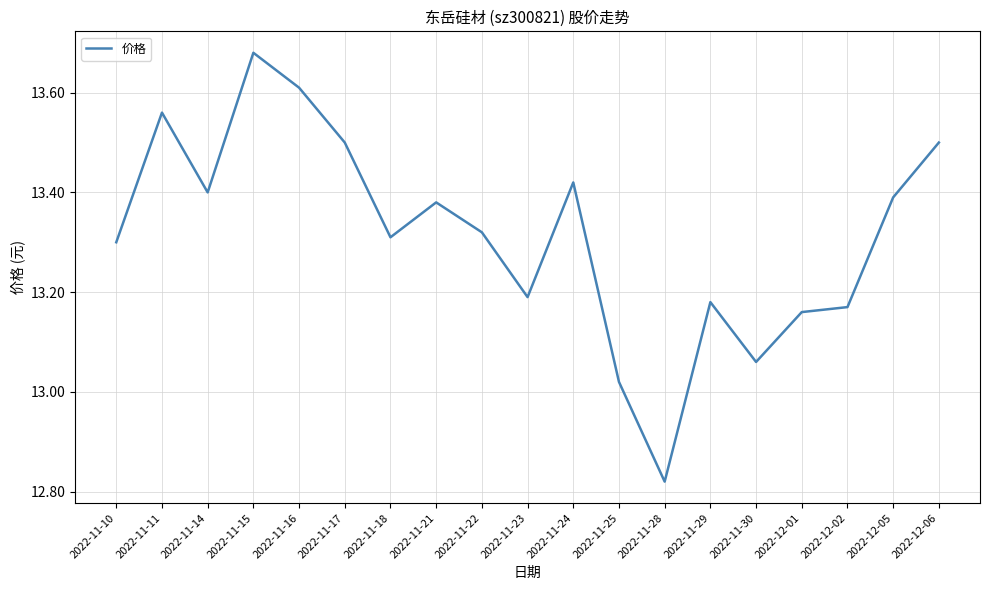

What is the change in value from 2022-11-23 to 2022-12-06?

+0.3